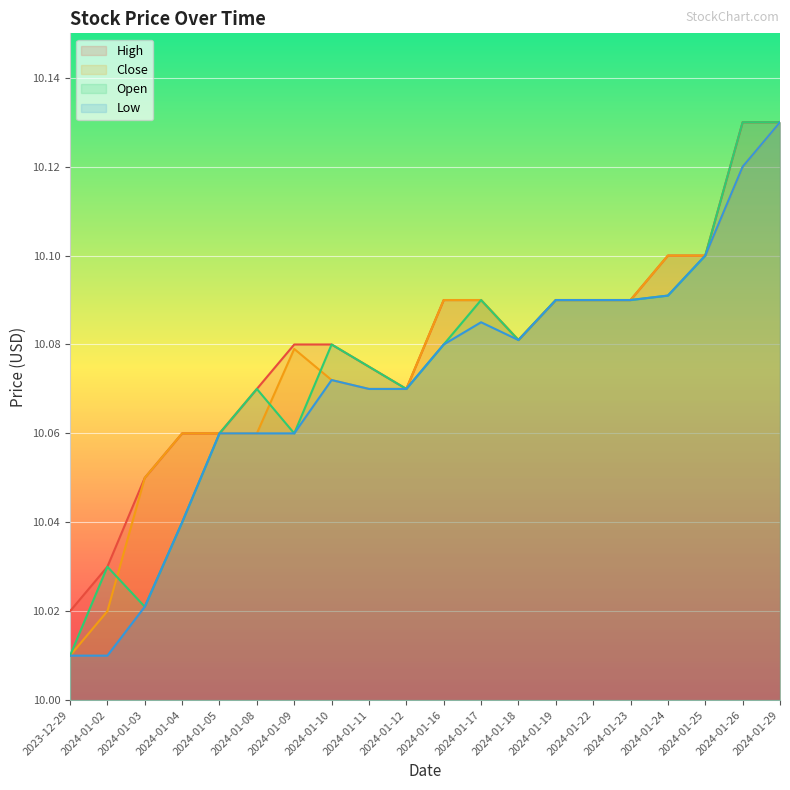

Rank the series by their maximum value, from lowest to highest.

High, Close, Open, Low